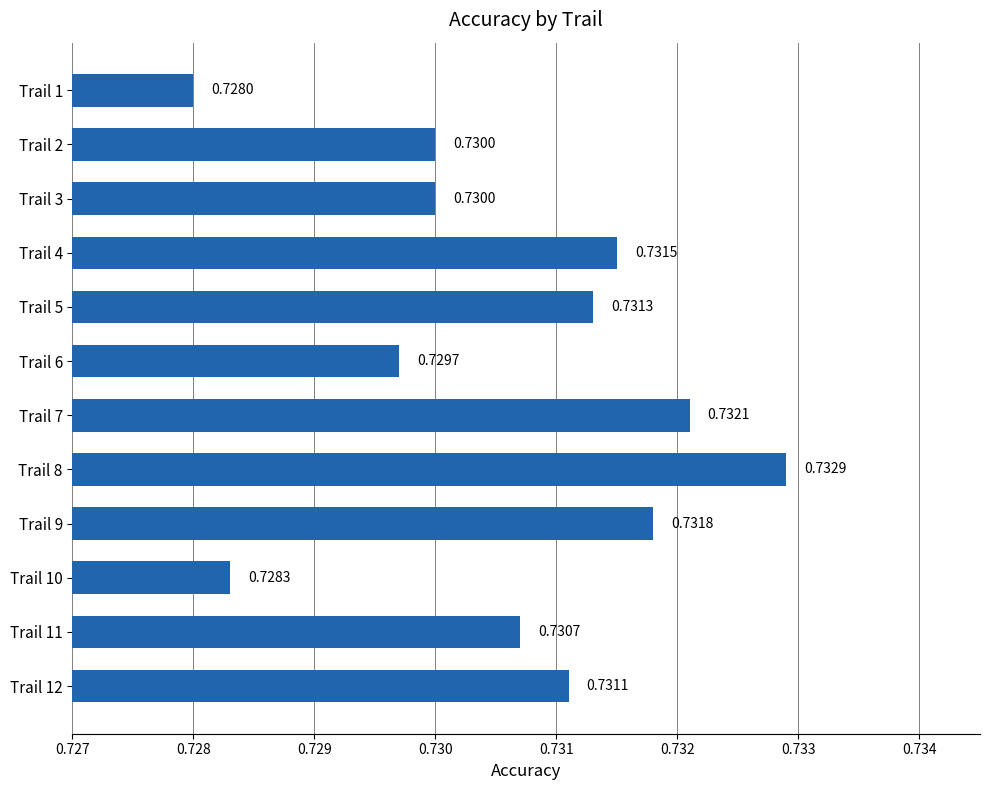

What is the sum of all values?

8.8